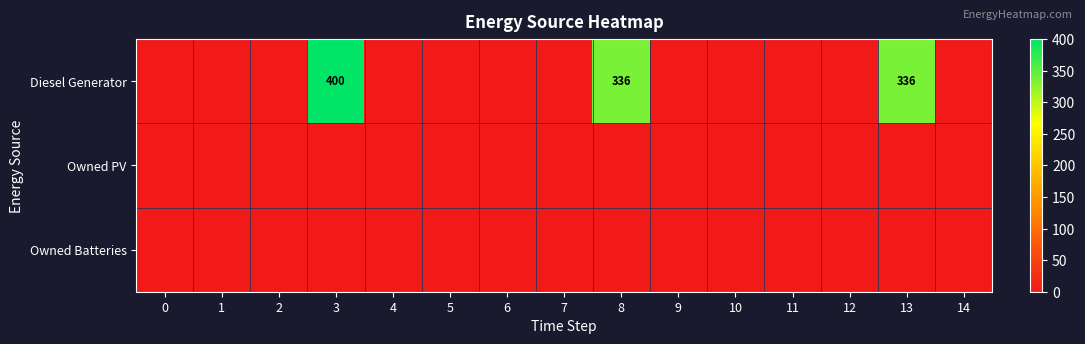

Between 5 and 8, which is larger?

8